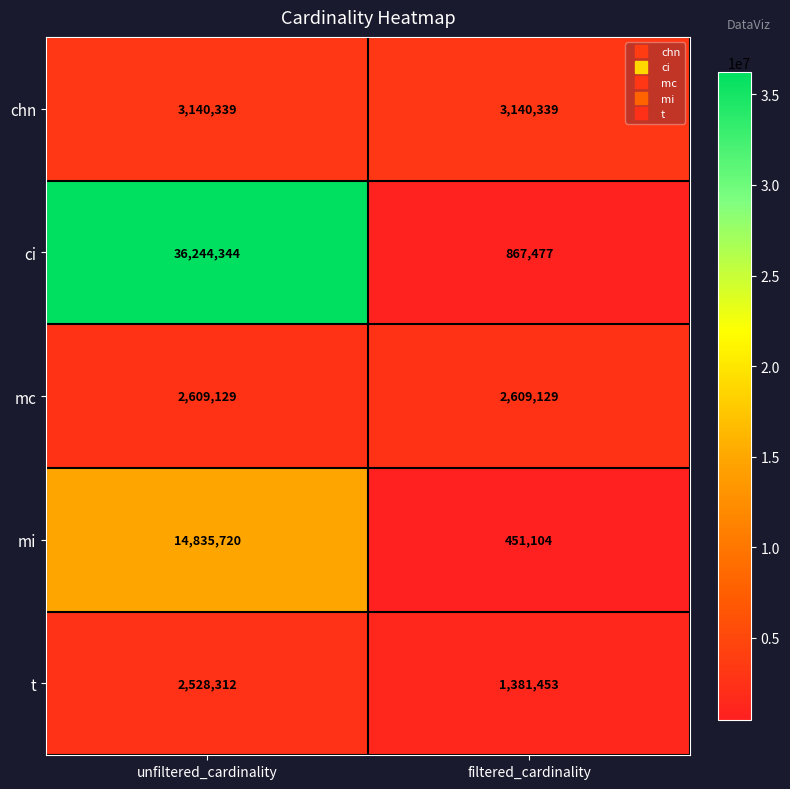

Is it true that chn equals 910556 at filtered_cardinality?

False